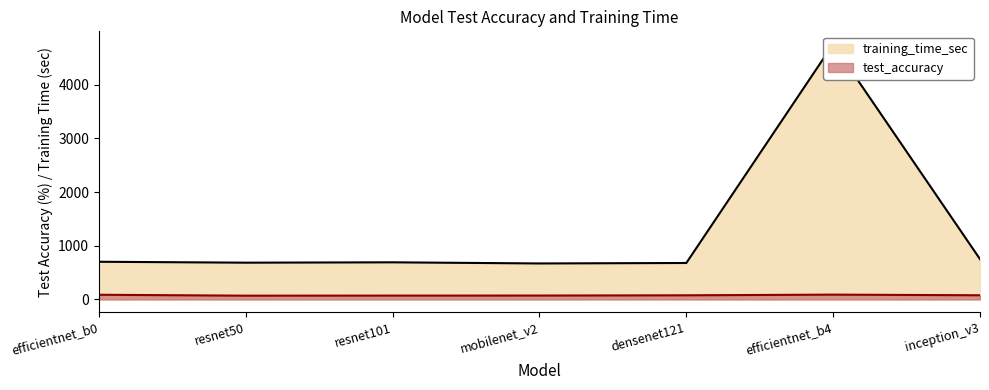

True or false: test_accuracy and training_time_sec cross at least once.

False